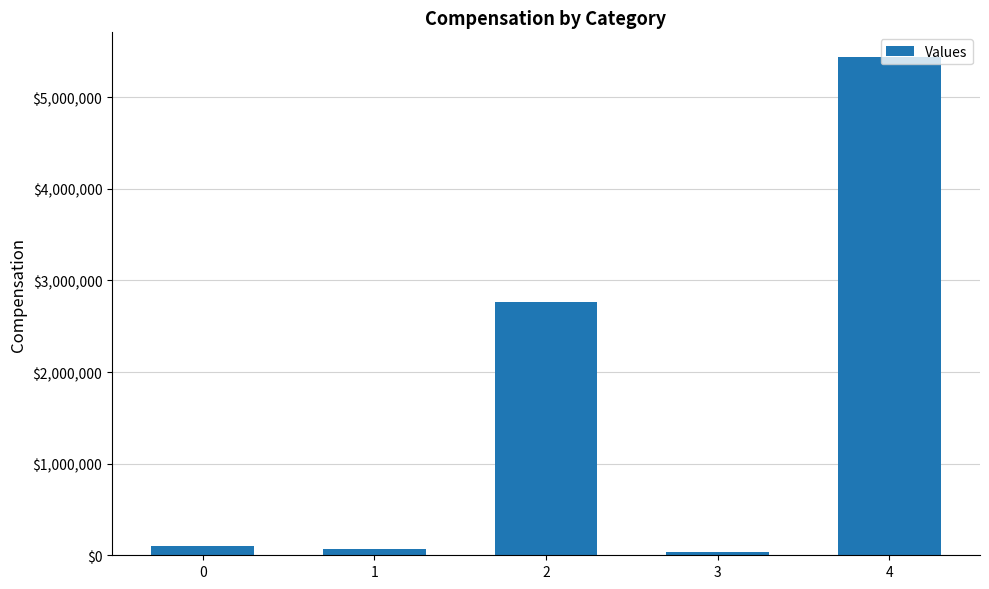

What is the difference between the second highest and second lowest values?

2694995.0